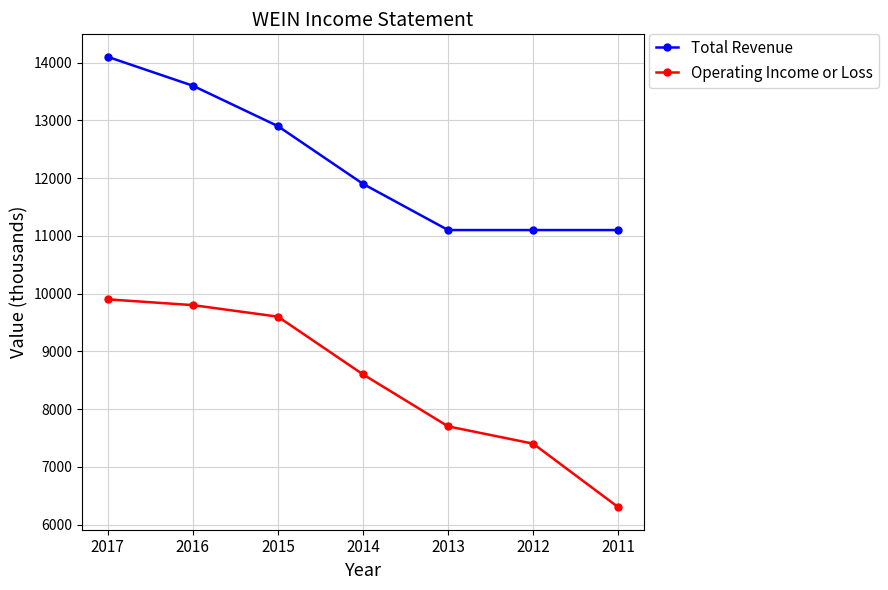

Between 2016 and 2011, which series saw the biggest shift?

Operating Income or Loss